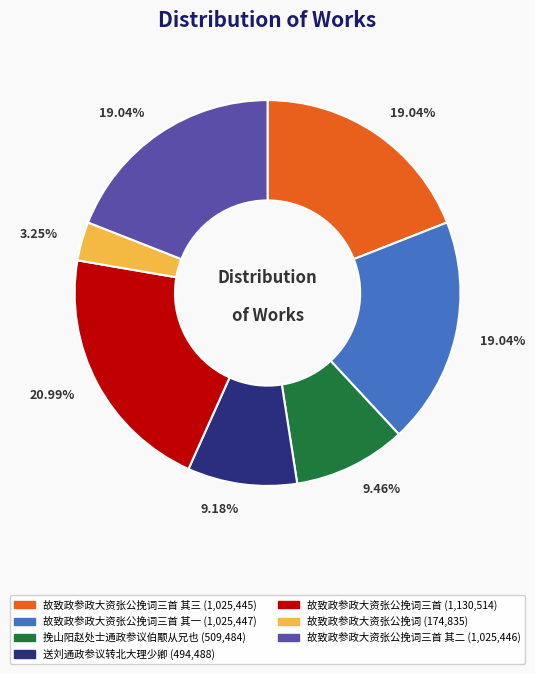

To the nearest percent, what is the average slice percentage?

14%